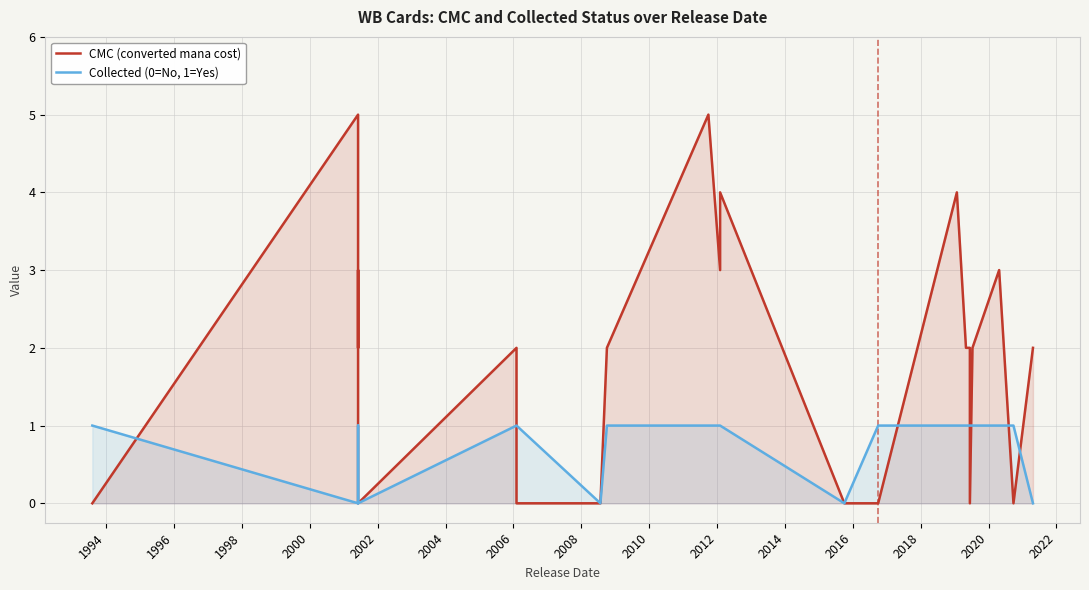

Between 2020 and 2022, which series saw the biggest shift?

CMC (converted mana cost)